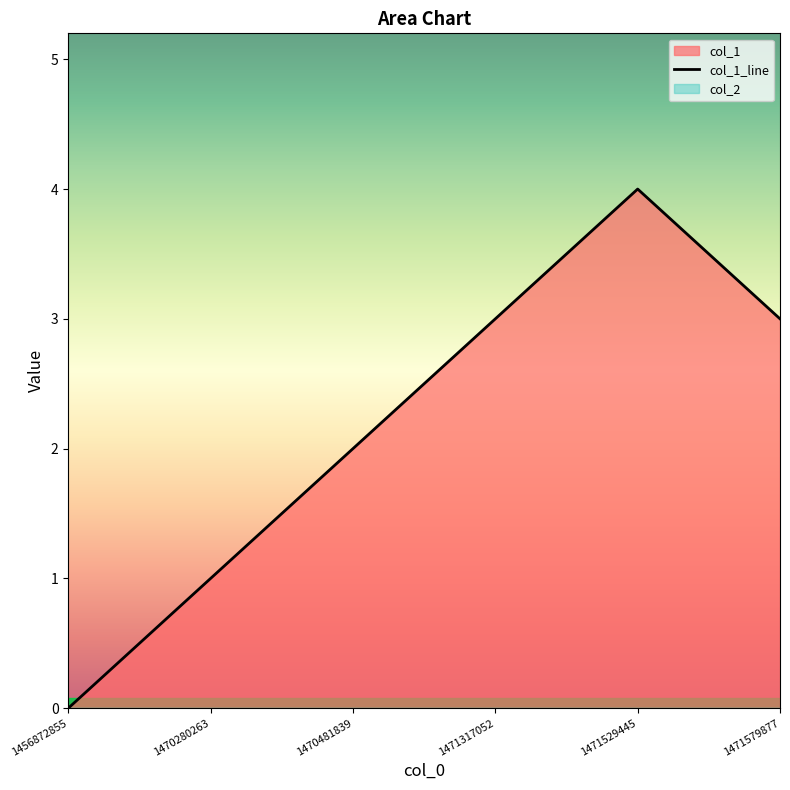

Does the chart have visible grid lines?

No